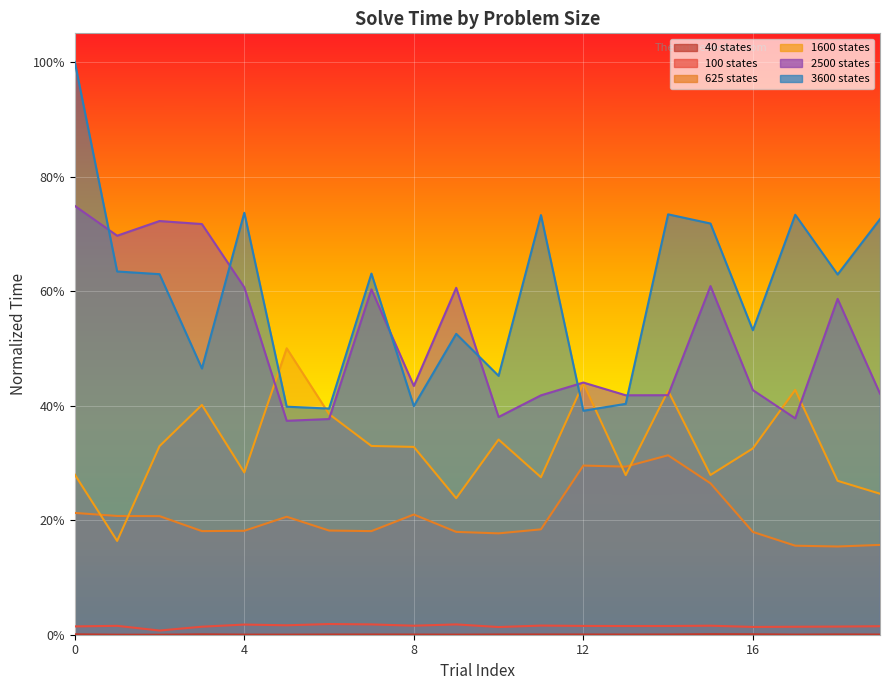

The value of 2500 states at 9 is 0.9. True or false?

False